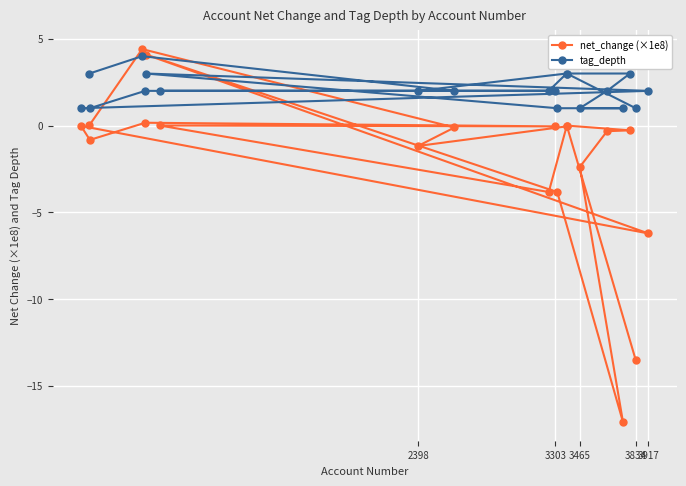

Reading right to left, transcribe all the data shown in this chart.

net_change (×1e8): 0.0	4.4	-0.1	-1.2	-0.0	-3.8	0.0	-0.0	0.2	-0.8	-0.0	-6.2	4.1	-3.8	-17.1	-2.4	-0.3	-0.3	-0.0	-13.5
tag_depth: 3.0	4.0	2.0	2.0	3.0	2.0	2.0	2.0	2.0	1.0	1.0	2.0	3.0	1.0	1.0	1.0	2.0	3.0	3.0	1.0